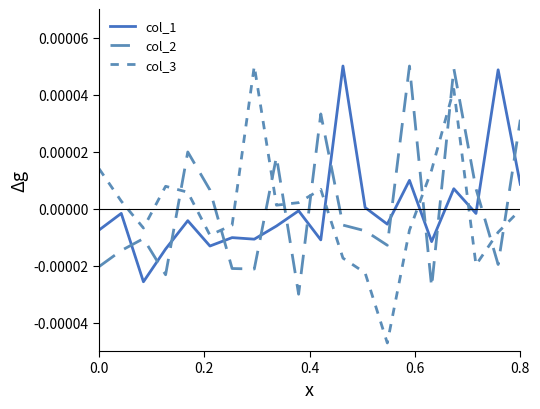

How many lines are shown in the chart?

3